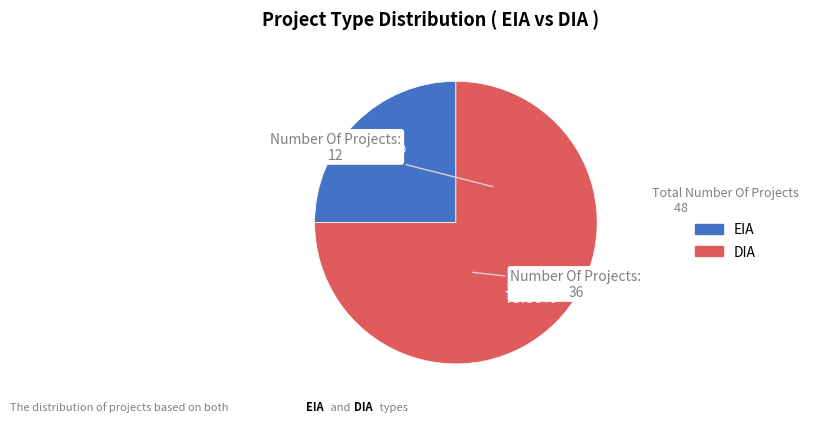

What percentage is the EIA slice, to the nearest percent?

25%